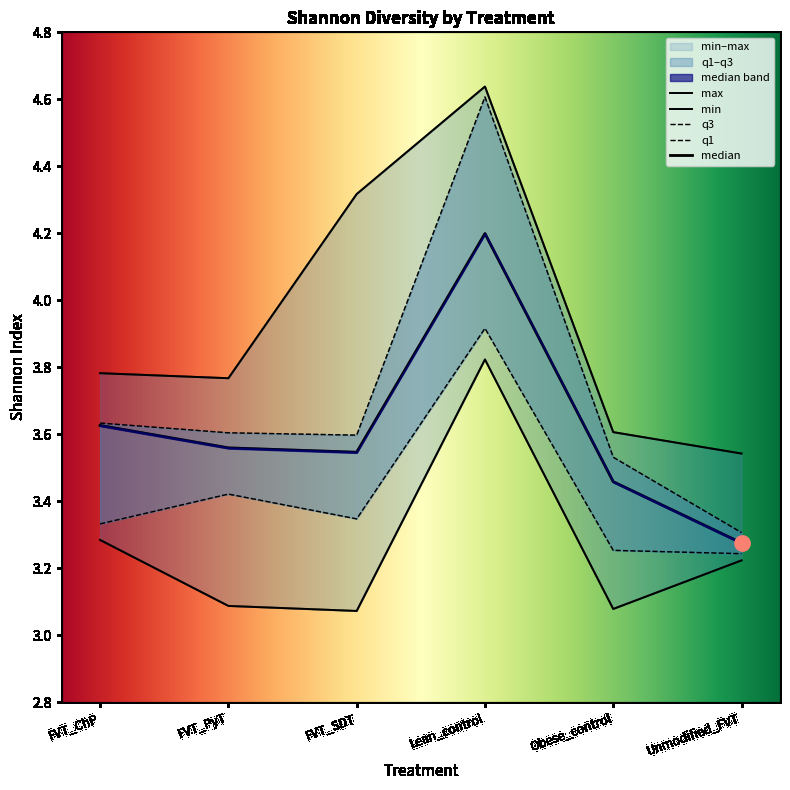

Which series reaches the maximum Y coordinate?

max